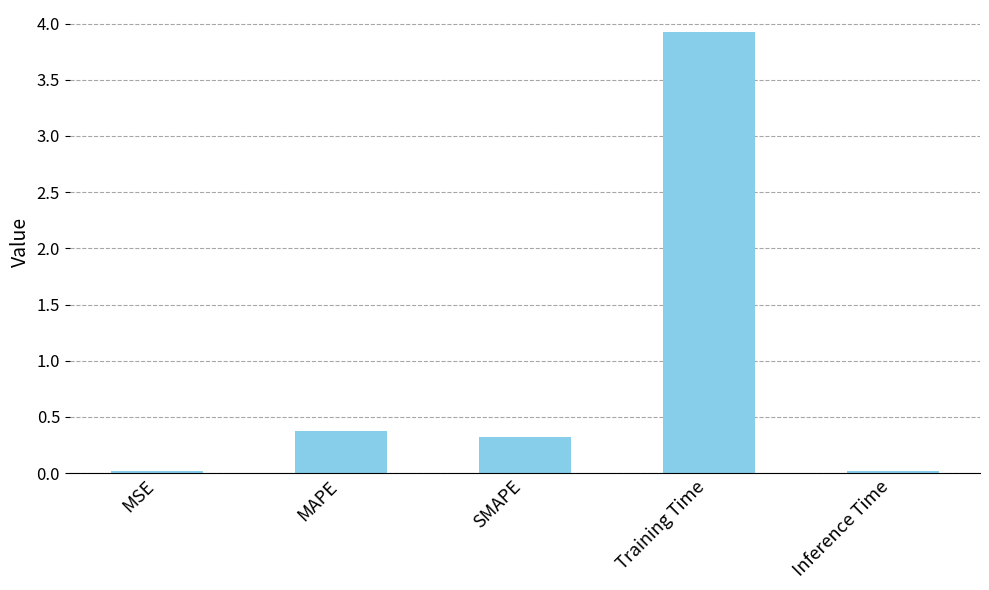

Are the bars horizontal?

No